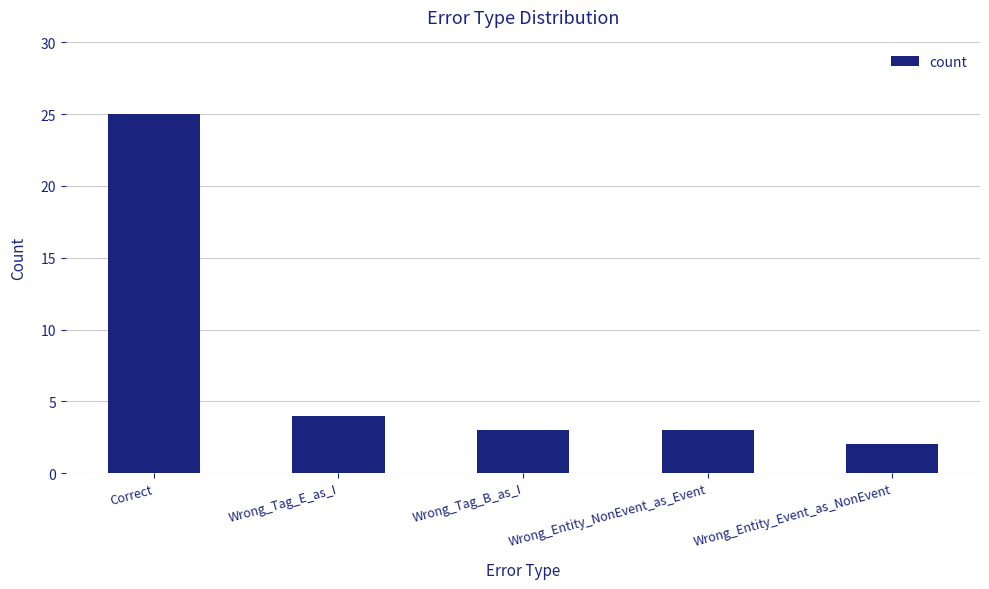

Reading right to left, what are all the values shown in this chart?

2	3	3	4	25